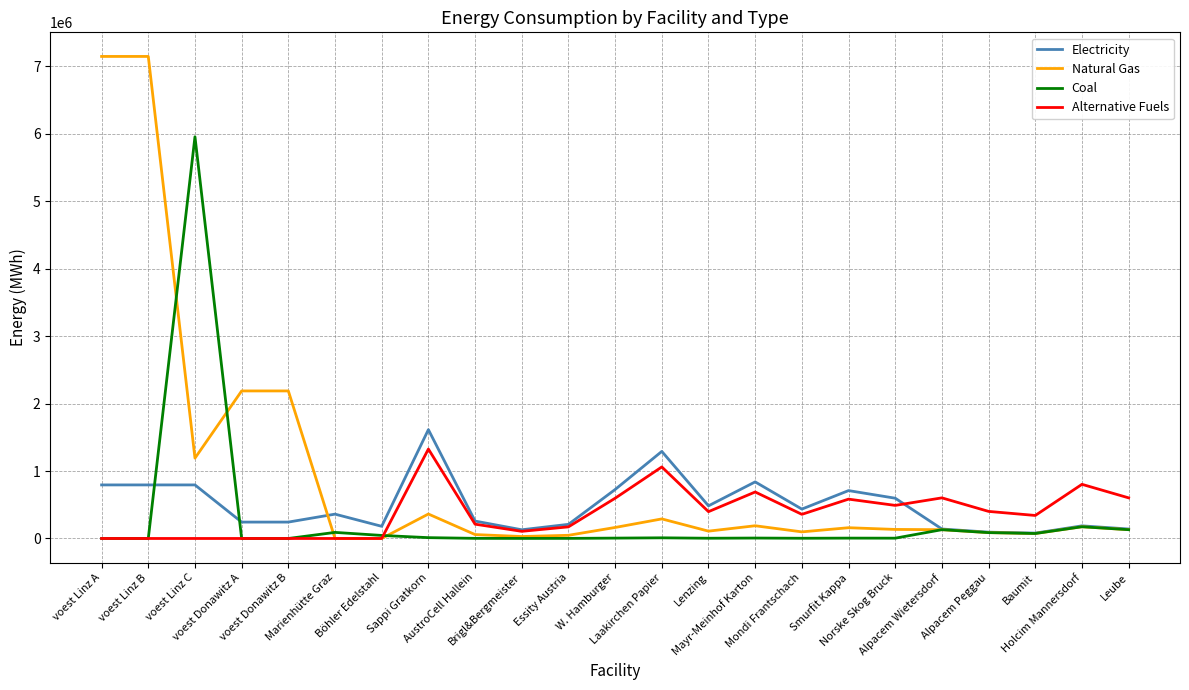

What is the difference between the Alternative Fuels values at Brigl&Bergmeister and Essity Austria?

66269.4